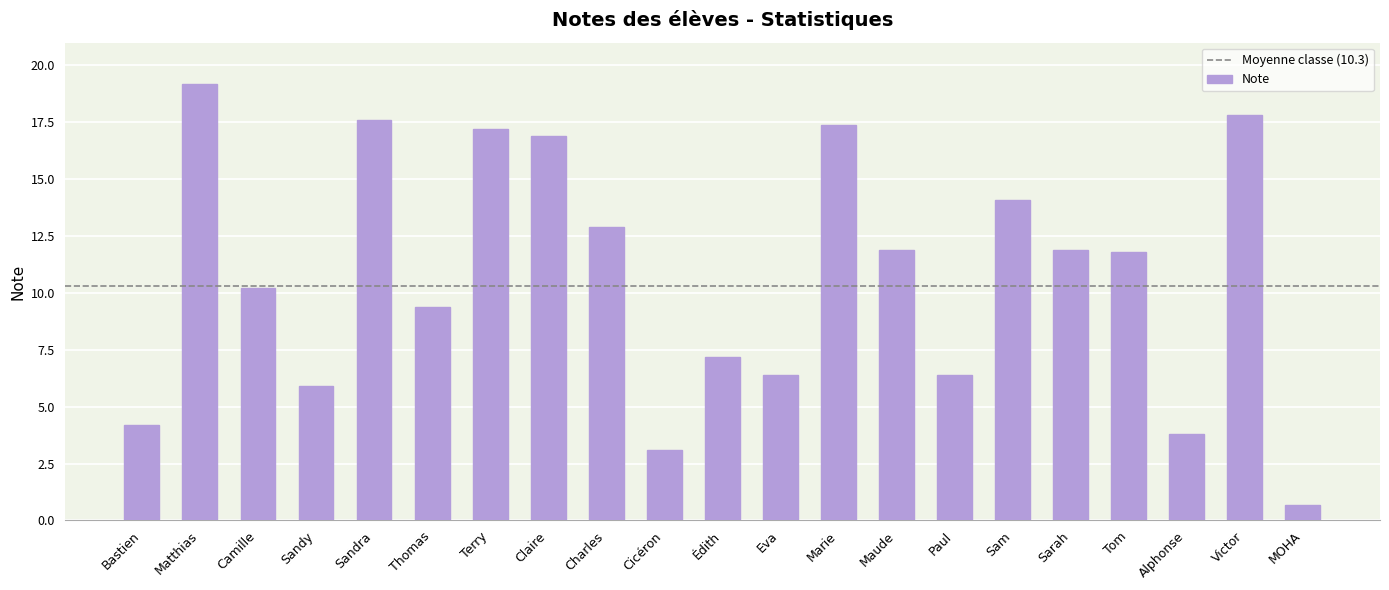

At which label does the data first exceed 11?

Matthias